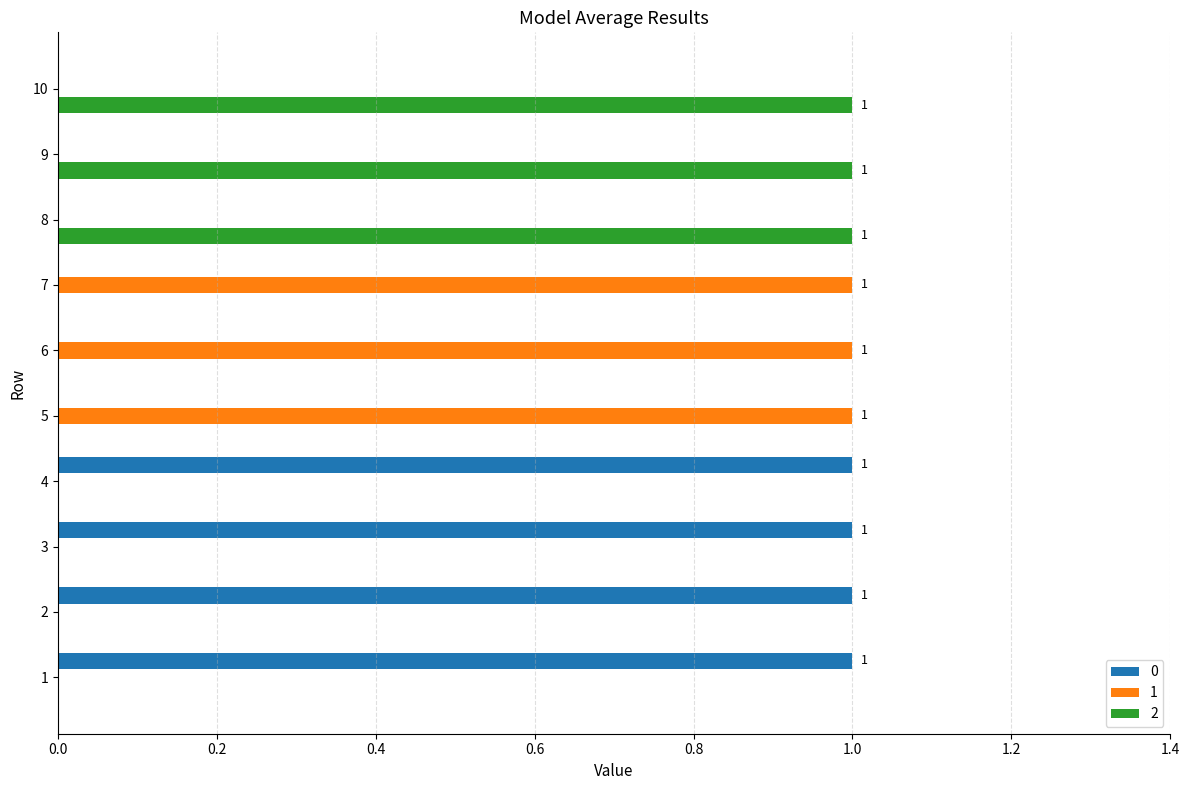

What are all the series names shown in the legend?

0, 1, 2